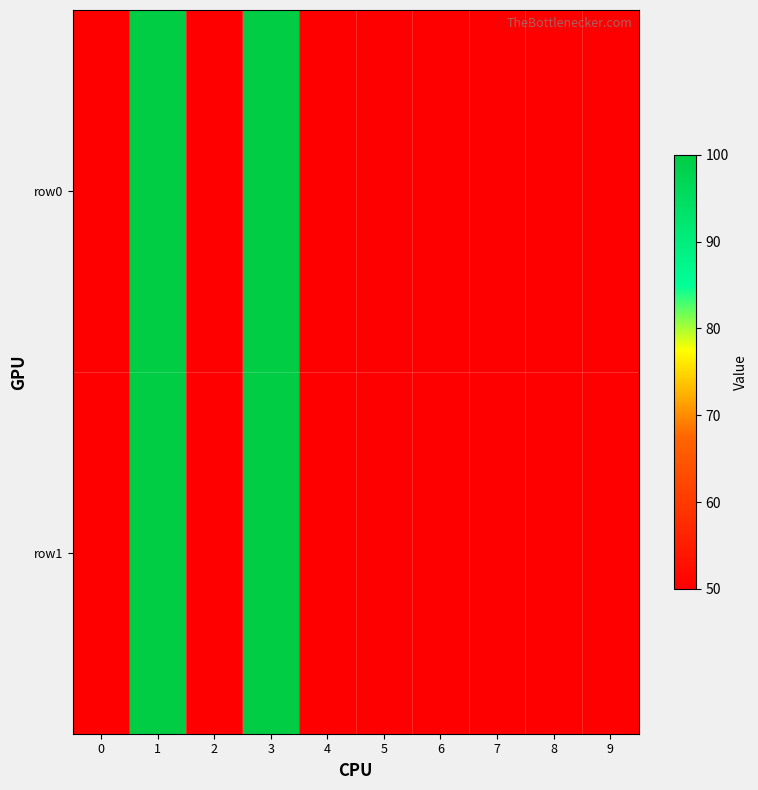

What is the total value across all series at 9?

100